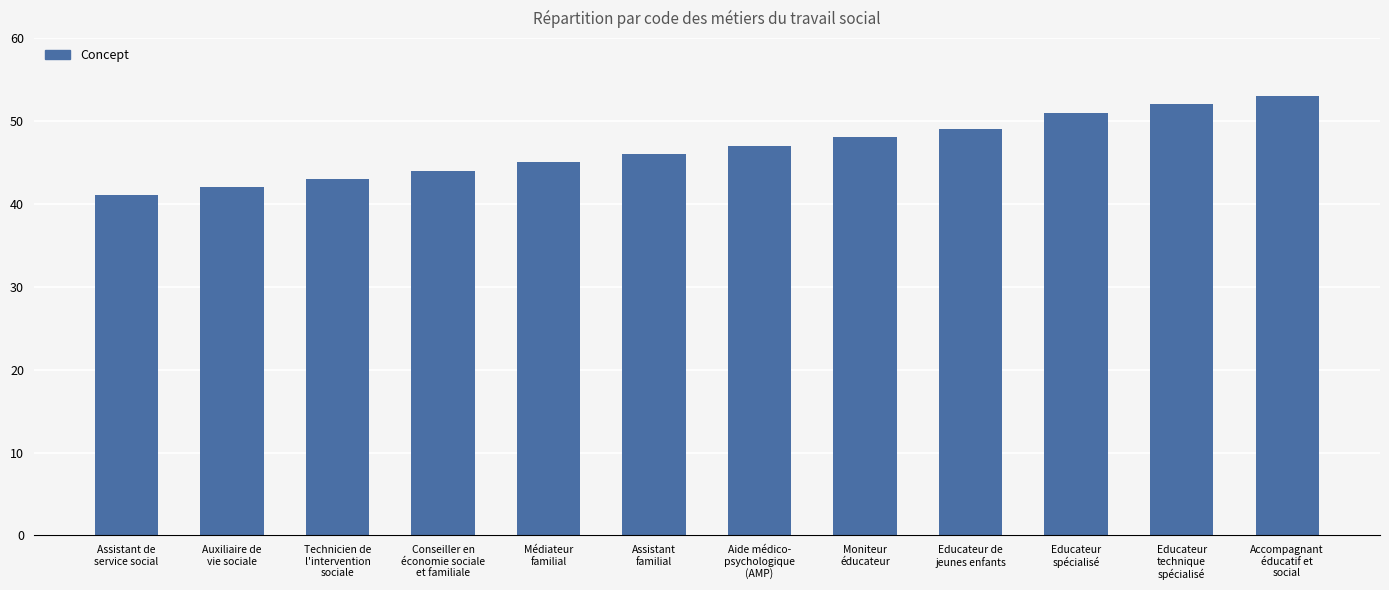

What is the smallest value displayed?

41